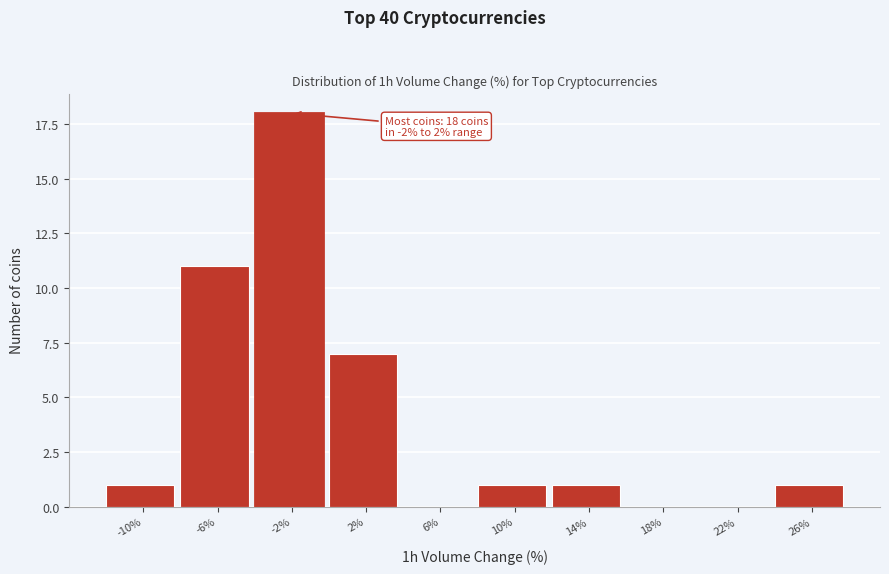

Reading left to right, extract all data points from this chart.

-10%=1	-6%=11	-2%=18	2%=7	6%=0	10%=1	14%=1	18%=0	22%=0	26%=1